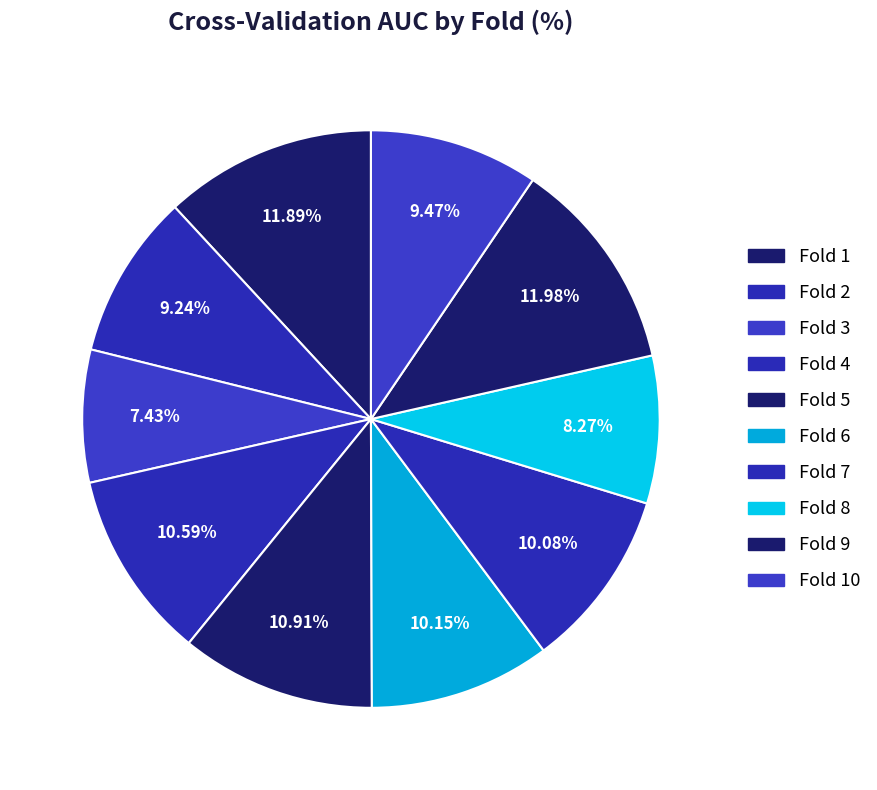

How many segments does this pie chart have?

10